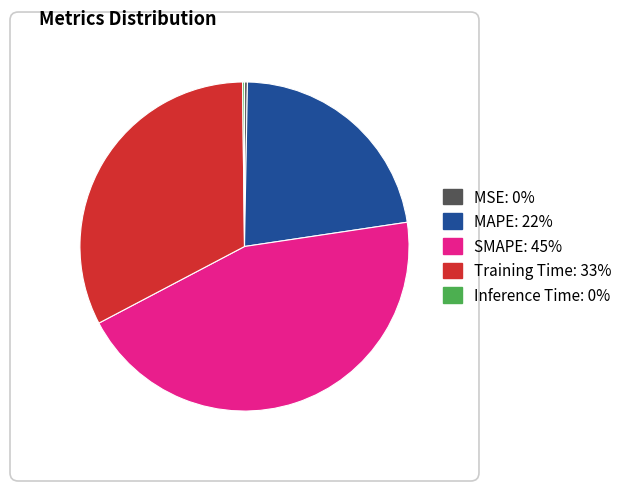

True or false: SMAPE accounts for 45% of the total.

True